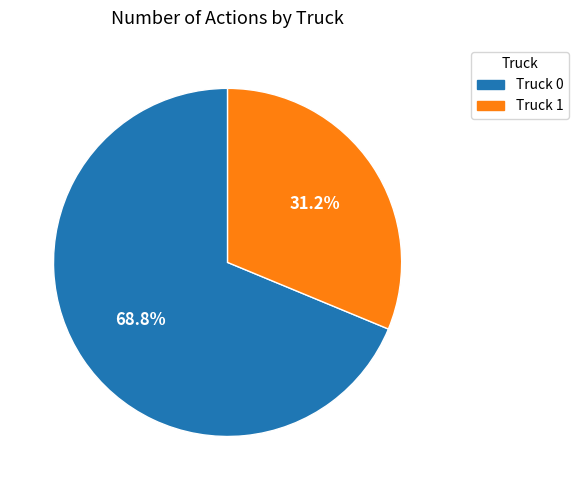

Rank the categories by value from highest to lowest.

Truck 0, Truck 1